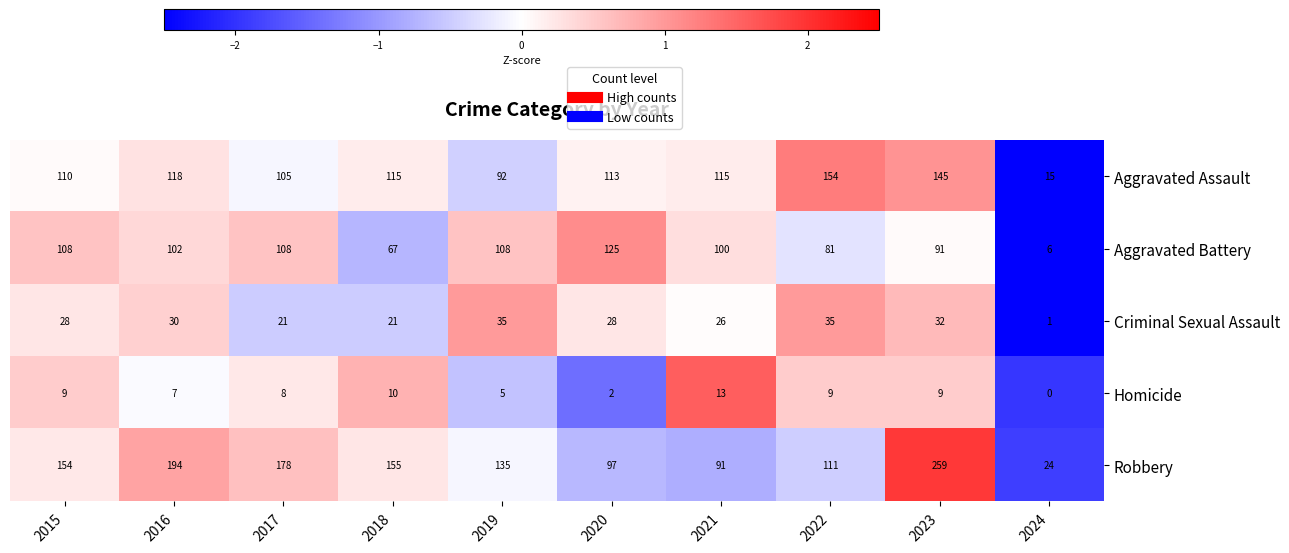

What is the minimum value for Aggravated Battery?

6